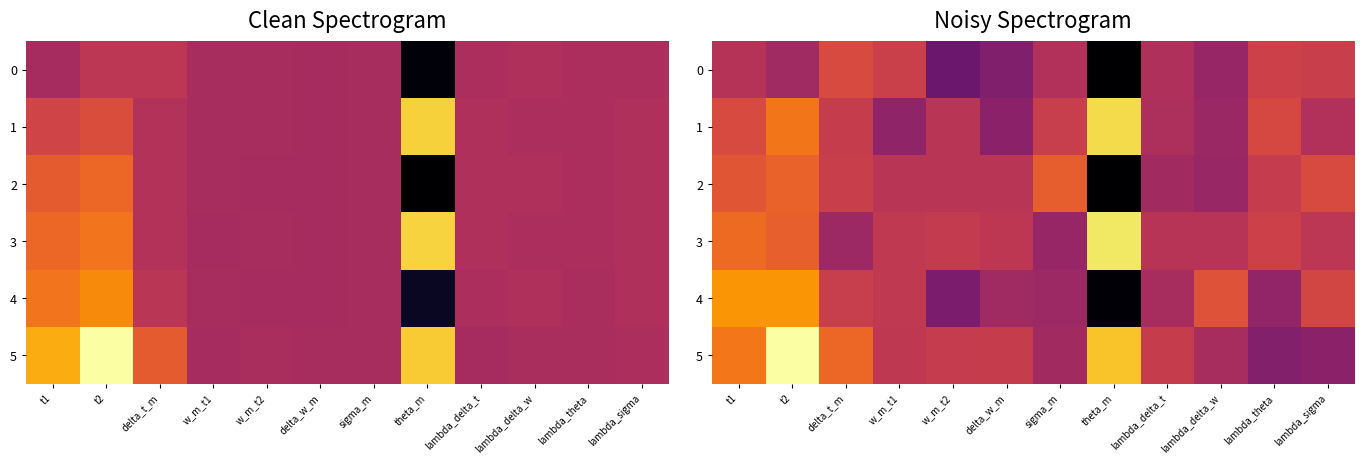

List the labels in order of 3 value, smallest first.

sigma_m, delta_t_m, lambda_delta_t, lambda_delta_w, lambda_sigma, delta_w_m, w_m_t1, w_m_t2, lambda_theta, t2, t1, theta_m